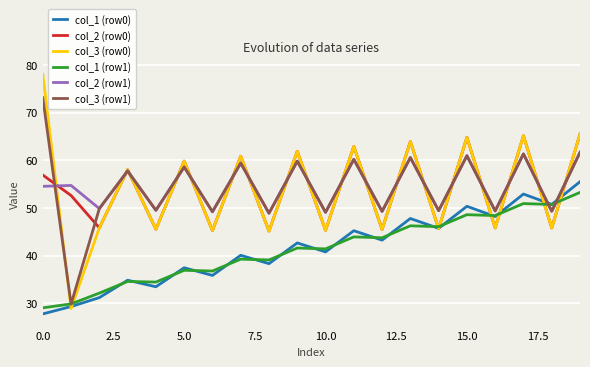

What is the minimum value for col_3 (row1)?

29.8